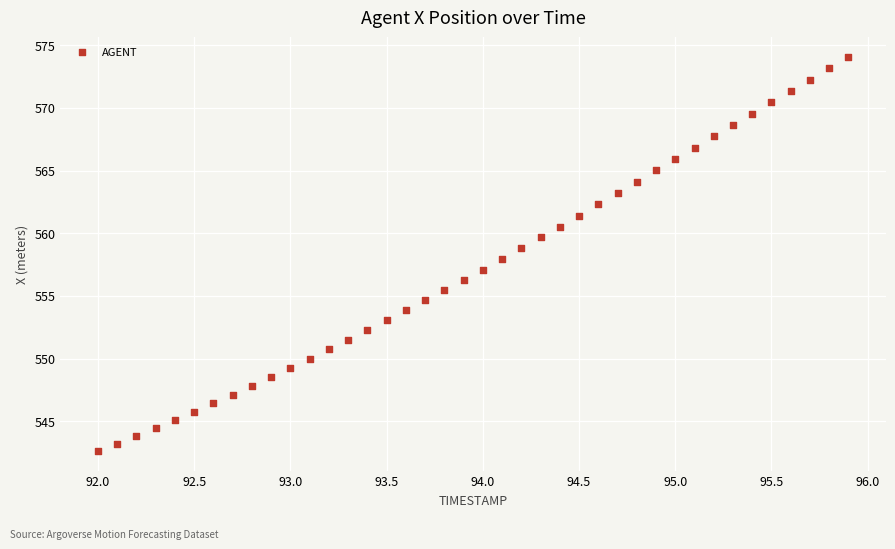

What is the range of Y values (max minus min)?

31.5